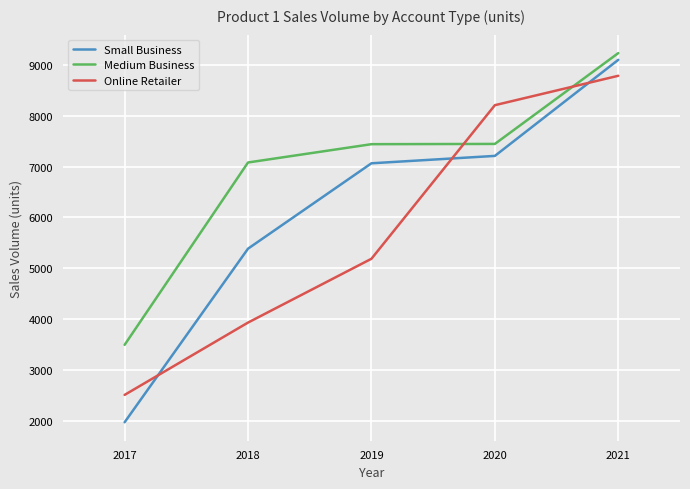

Does the chart display data point markers on the line(s)?

No